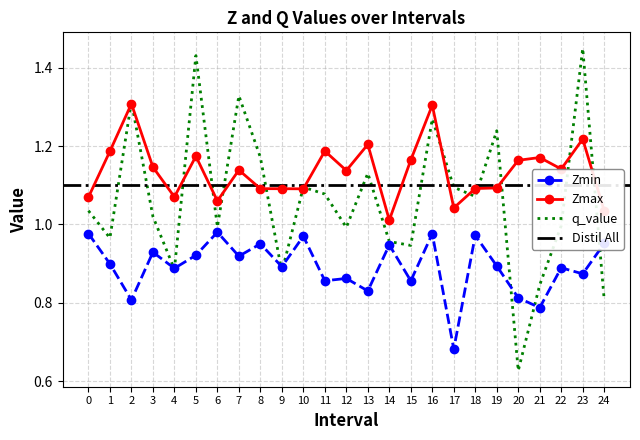

At how many categories does at least one series exceed 1?

25